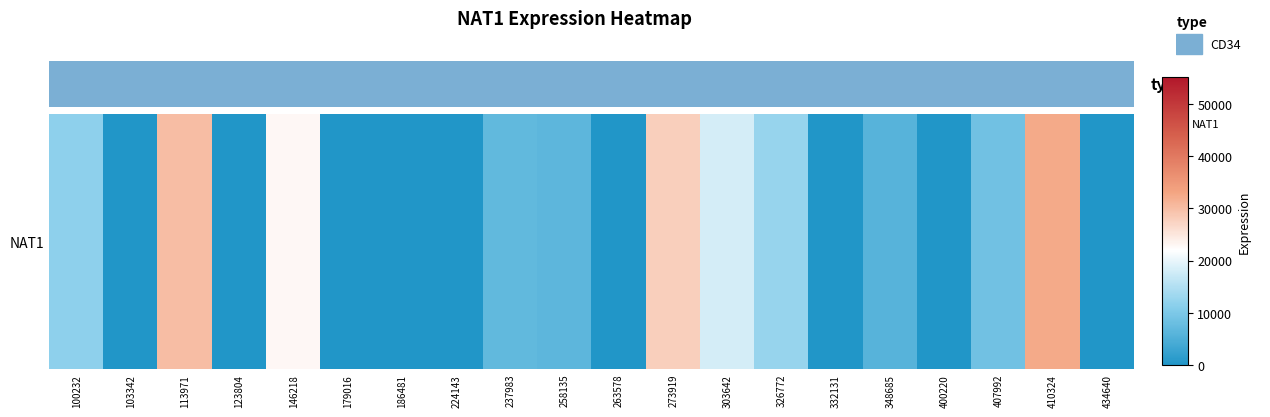

List the labels in order of value, largest first.

410324, 113971, 273919, 146218, 303642, 326772, 100232, 407992, 237983, 258135, 348685, 103342, 123804, 179016, 186481, 224143, 263578, 332131, 400220, 434640